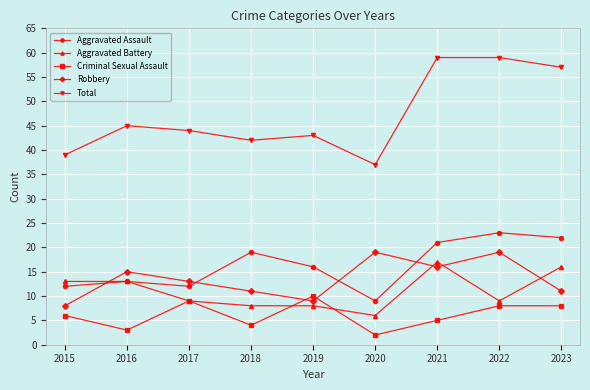

Rank the series by their maximum value, from highest to lowest.

Total, Aggravated Assault, Robbery, Aggravated Battery, Criminal Sexual Assault